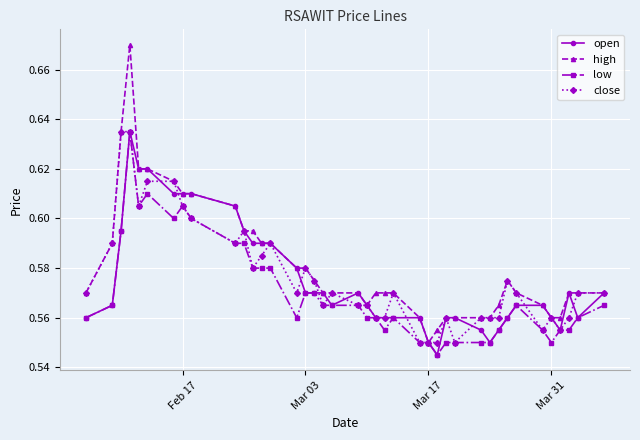

At how many categories does at least one series exceed 0?

40